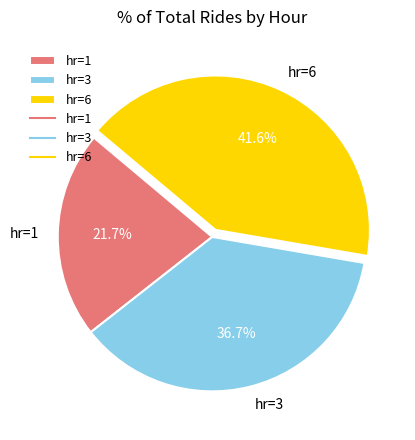

Combined, do hr=1 and hr=6 account for over 50%?

Yes